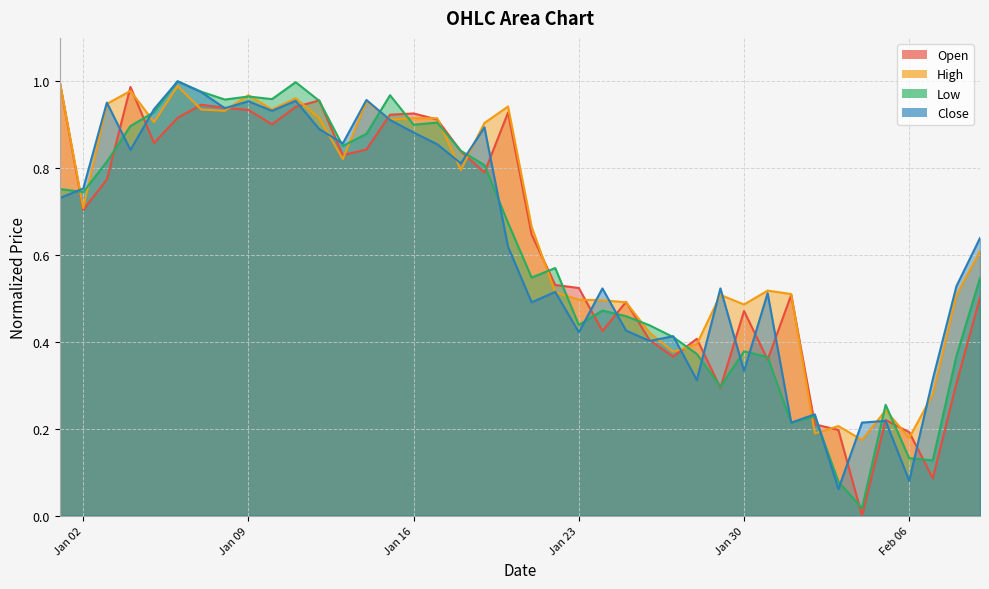

How many lines are shown in the chart?

4